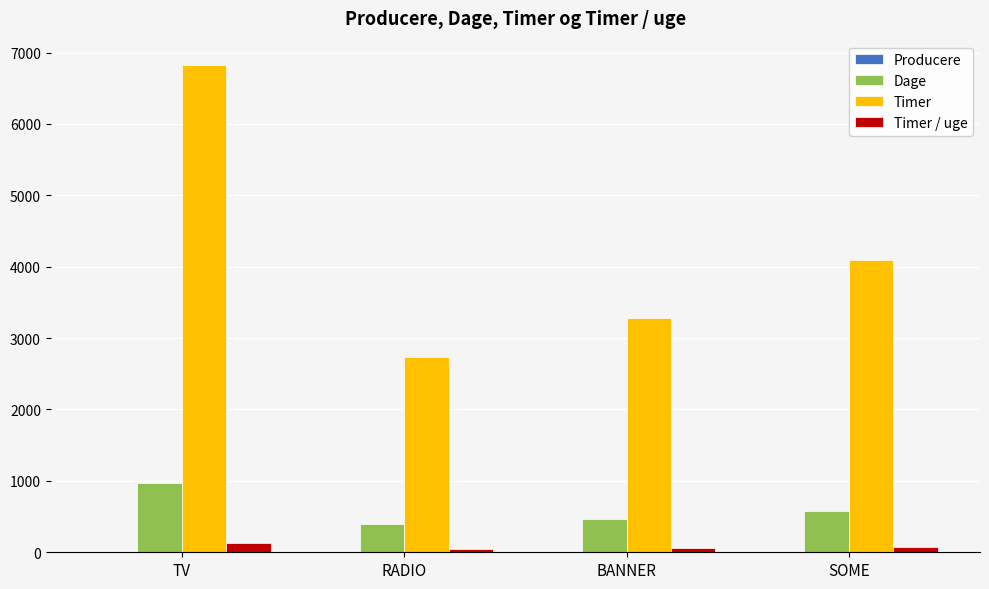

At which label is Timer closest to 4777?

SOME